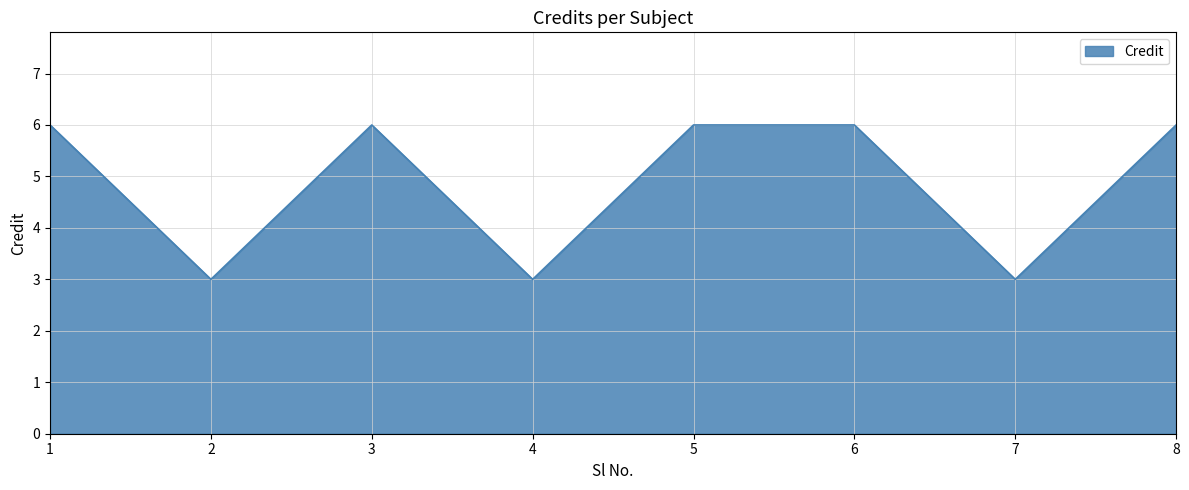

What is the sum of all values?

39